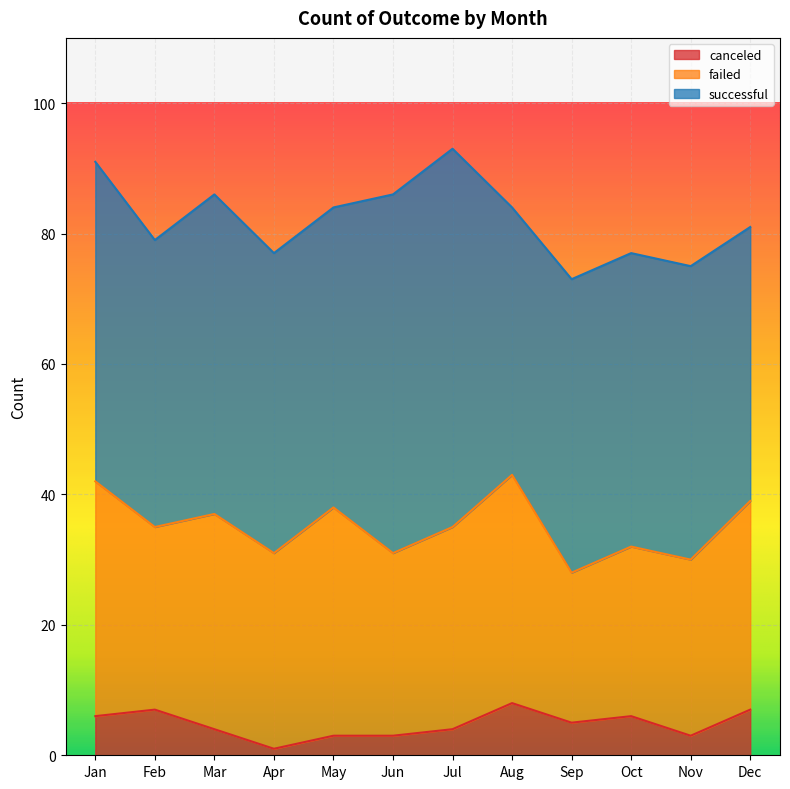

At which category does canceled reach its first local valley?

Apr